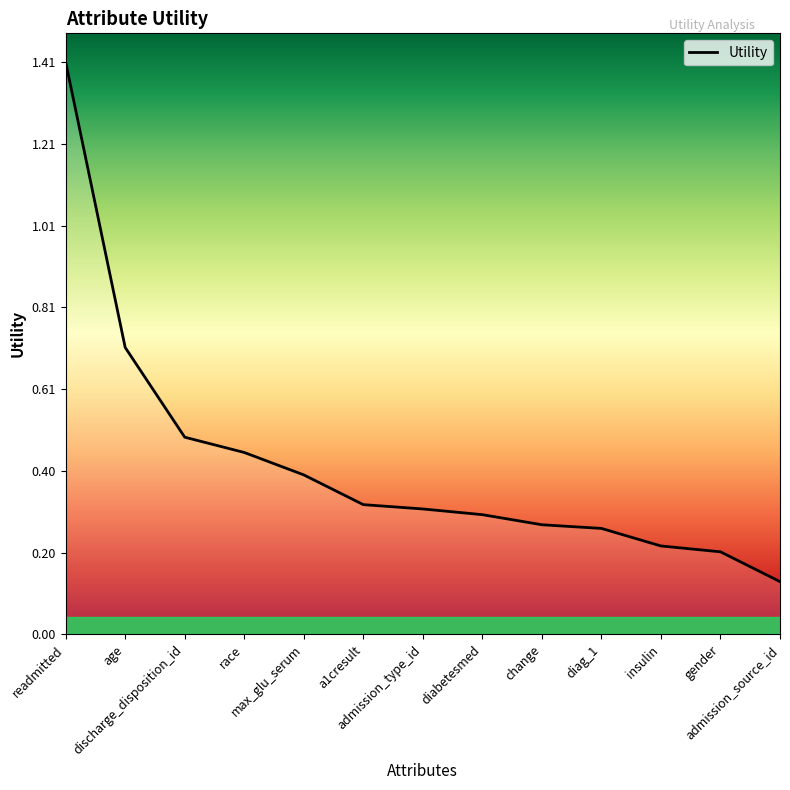

What is the difference between the maximum and minimum values?

1.3